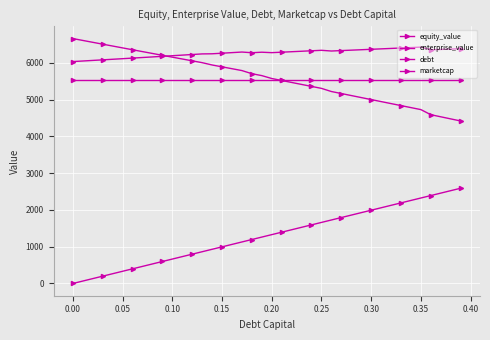

How many data points in debt are less than 1327?

20